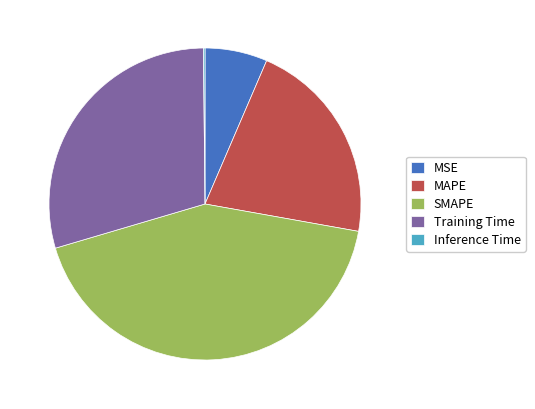

Which has a higher value, MSE or SMAPE?

SMAPE